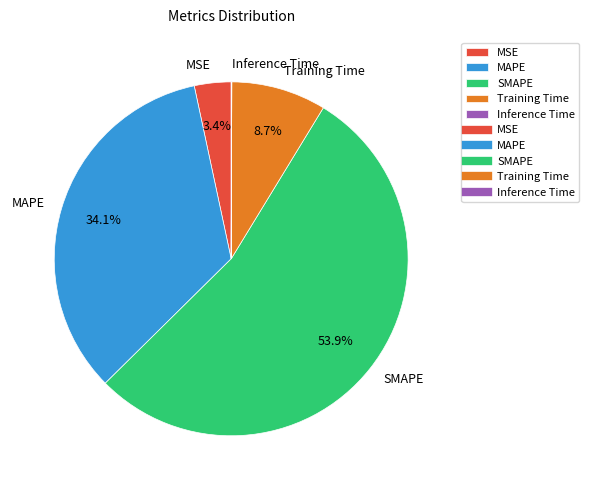

Which has a higher value, MSE or MAPE?

MAPE